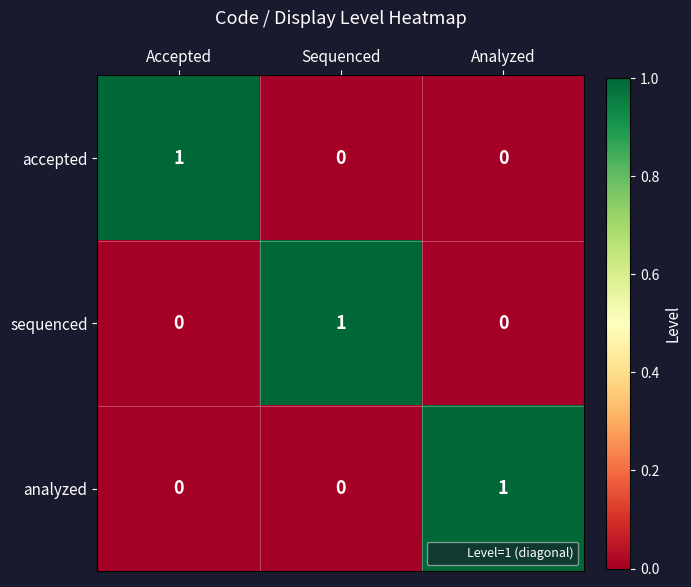

True or false: sequenced has a value of -1 at Analyzed.

False